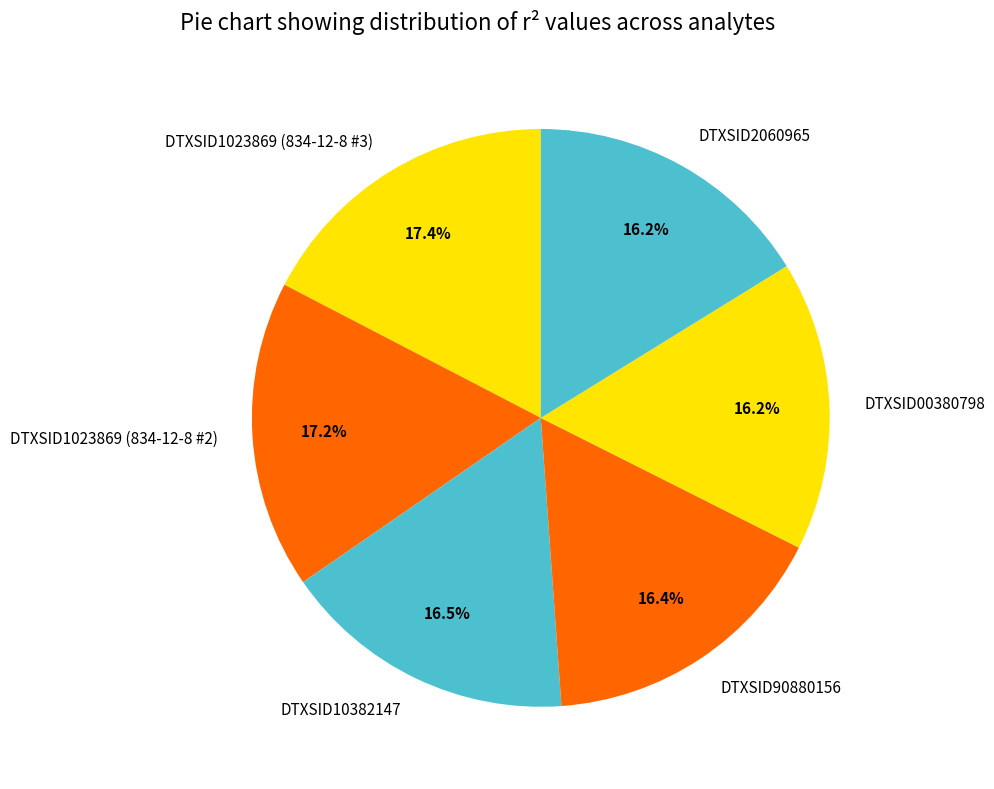

Does DTXSID00380798 represent more than half of the total?

No